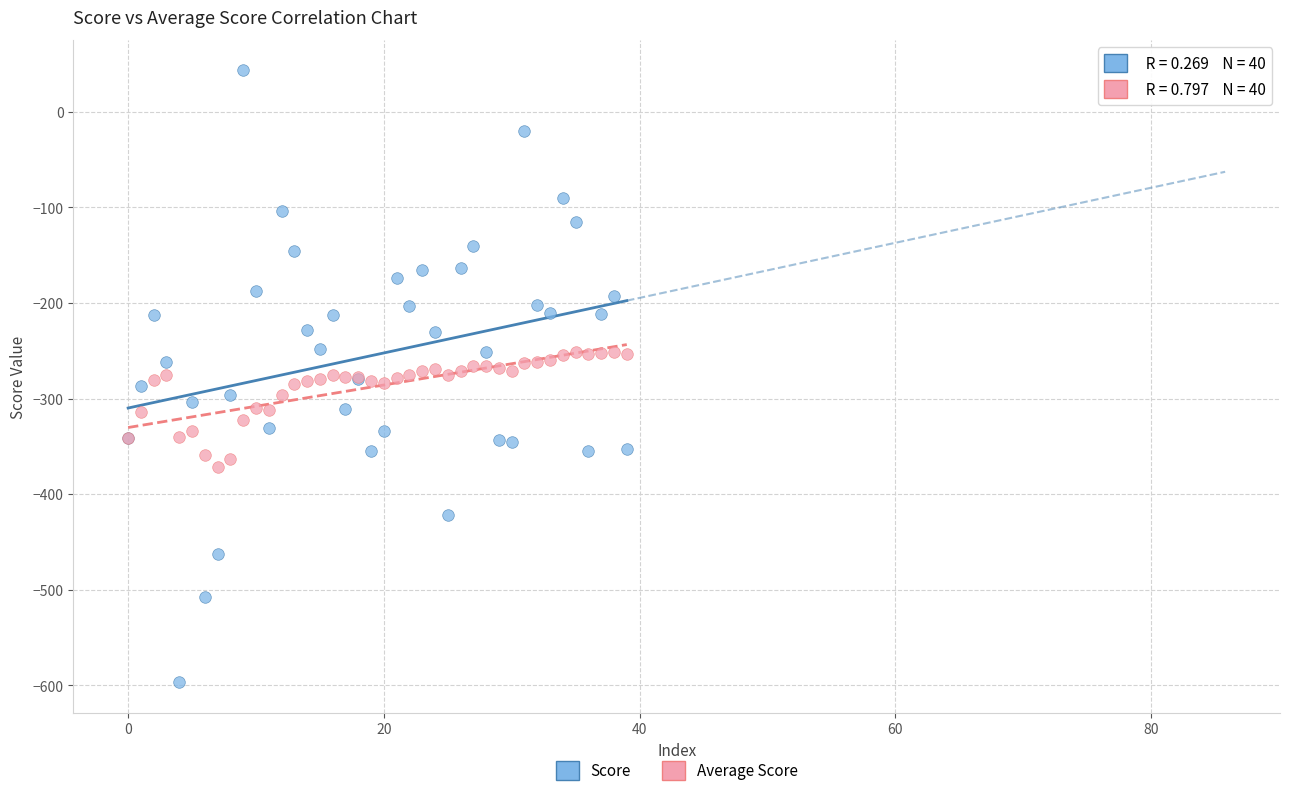

Which series has the widest spread of Y values?

Score